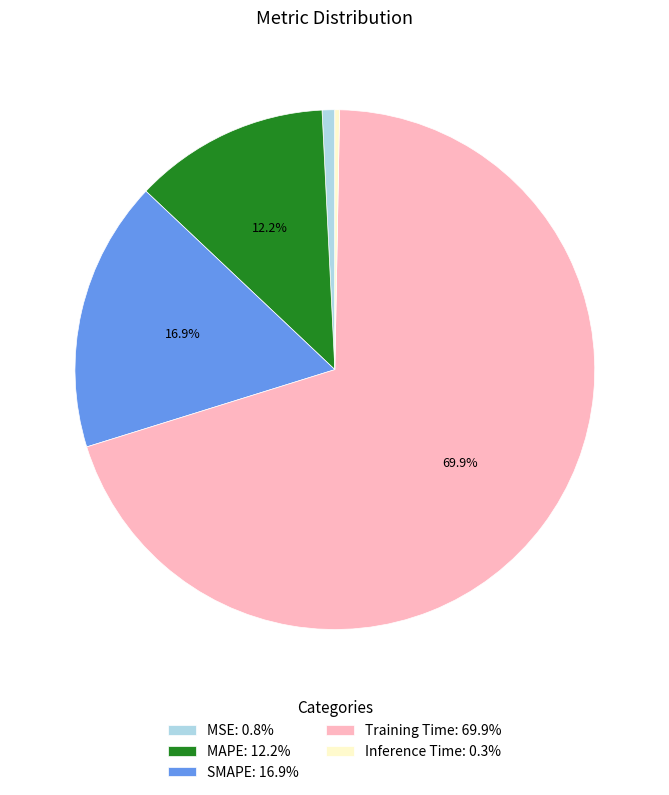

Combined, do MSE and MAPE account for over 50%?

No